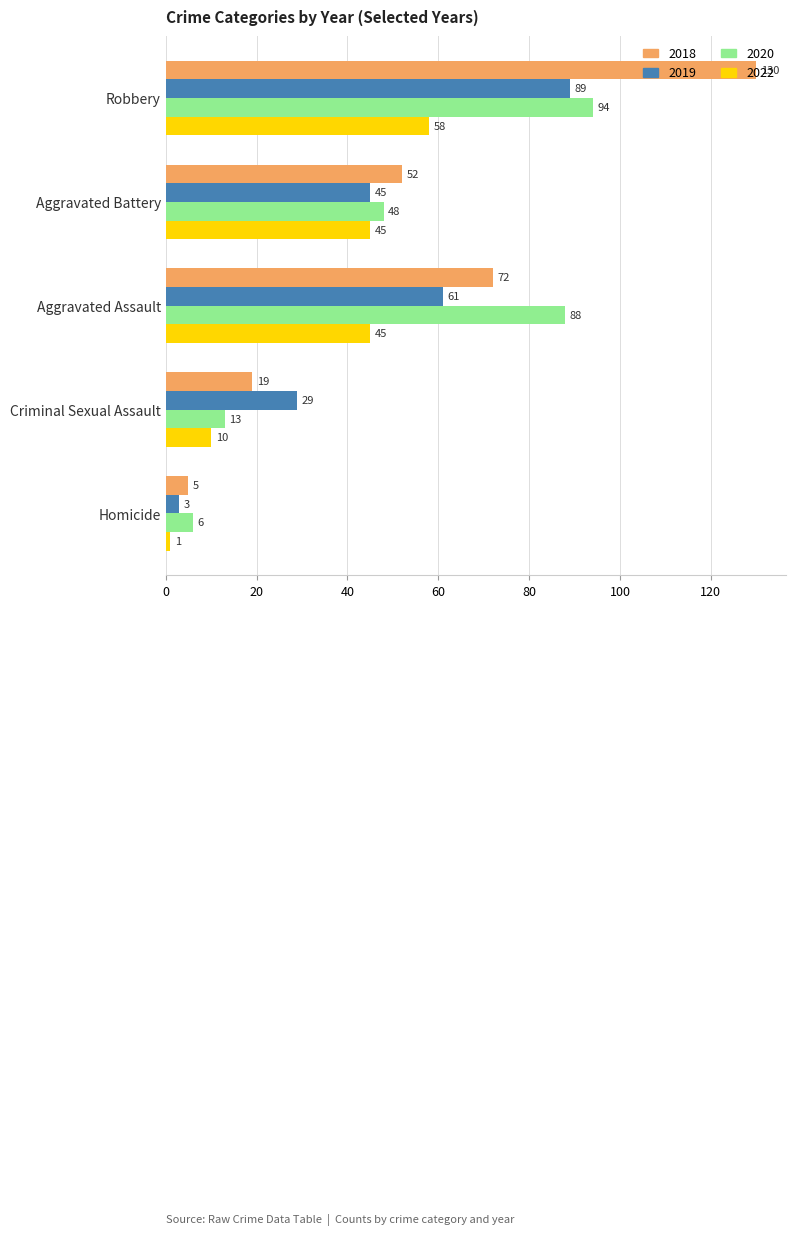

Read the 2018 value at Aggravated Battery.

52